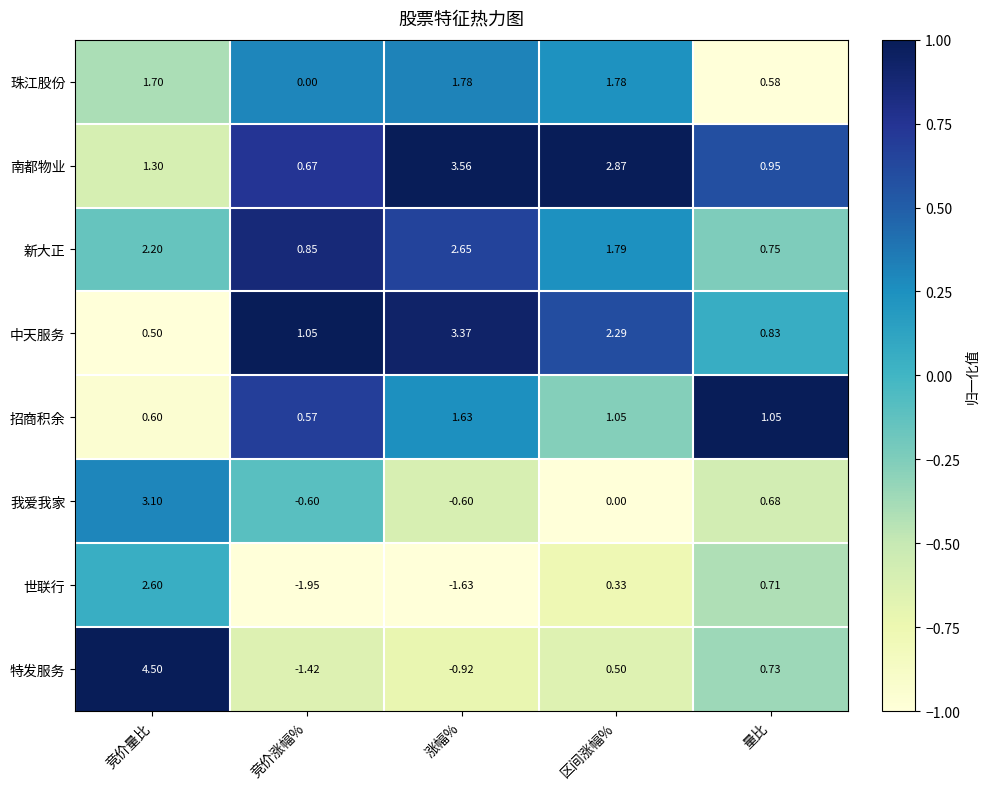

Which series changed the most between 竞价量比 and 区间涨幅%?

特发服务